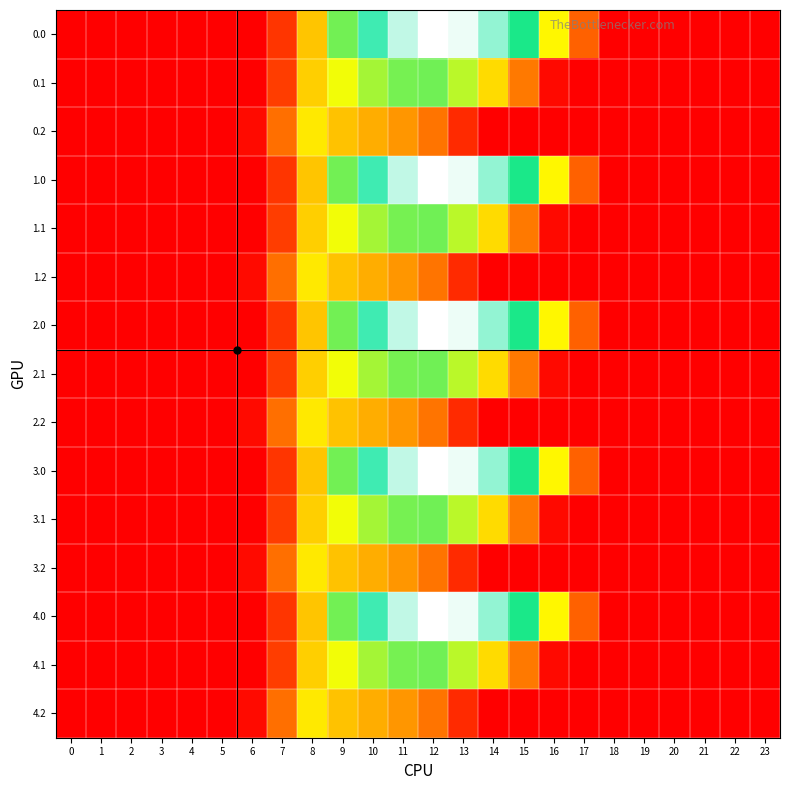

Reading right to left, list all the values displayed in this chart.

0.0: 23=0.0	22=0.0	21=0.0	20=0.0	19=0.0	18=0.0	17=243.5	16=613.0	15=911.8	14=1128.6	13=1237.4	12=1261.6	11=1185.2	10=1023.2	9=804.0	8=489.3	7=134.3	6=0.0	5=0.0	4=0.0	3=0.0	2=0.0	1=0.0	0=0.0
0.1: 23=0.0	22=0.0	21=0.0	20=0.0	19=0.0	18=0.0	17=0.0	16=26.8	15=301.4	14=544.1	13=715.3	12=806.9	11=800.2	10=742.1	9=646.9	8=514.8	7=153.2	6=0.0	5=0.0	4=0.0	3=0.0	2=0.0	1=0.0	0=0.0
0.2: 23=0.0	22=0.0	21=0.0	20=0.0	19=0.0	18=0.0	17=0.0	16=0.0	15=0.0	14=0.0	13=107.8	12=289.5	11=374.4	10=430.5	9=480.7	8=576.6	7=276.9	6=29.3	5=0.0	4=0.0	3=0.0	2=0.0	1=0.0	0=0.0
1.0: 23=0.0	22=0.0	21=0.0	20=0.0	19=0.0	18=0.0	17=243.5	16=613.0	15=911.8	14=1128.6	13=1237.4	12=1261.6	11=1185.2	10=1023.2	9=804.0	8=489.3	7=134.3	6=0.0	5=0.0	4=0.0	3=0.0	2=0.0	1=0.0	0=0.0
1.1: 23=0.0	22=0.0	21=0.0	20=0.0	19=0.0	18=0.0	17=0.0	16=26.8	15=301.4	14=544.1	13=715.3	12=806.9	11=800.2	10=742.1	9=646.9	8=514.8	7=153.2	6=0.0	5=0.0	4=0.0	3=0.0	2=0.0	1=0.0	0=0.0
1.2: 23=0.0	22=0.0	21=0.0	20=0.0	19=0.0	18=0.0	17=0.0	16=0.0	15=0.0	14=0.0	13=107.8	12=289.5	11=374.4	10=430.5	9=480.7	8=576.6	7=276.9	6=29.3	5=0.0	4=0.0	3=0.0	2=0.0	1=0.0	0=0.0
2.0: 23=0.0	22=0.0	21=0.0	20=0.0	19=0.0	18=0.0	17=243.5	16=613.0	15=911.8	14=1128.6	13=1237.4	12=1261.6	11=1185.2	10=1023.2	9=804.0	8=489.3	7=134.3	6=0.0	5=0.0	4=0.0	3=0.0	2=0.0	1=0.0	0=0.0
2.1: 23=0.0	22=0.0	21=0.0	20=0.0	19=0.0	18=0.0	17=0.0	16=26.8	15=301.4	14=544.1	13=715.3	12=806.9	11=800.2	10=742.1	9=646.9	8=514.8	7=153.2	6=0.0	5=0.0	4=0.0	3=0.0	2=0.0	1=0.0	0=0.0
2.2: 23=0.0	22=0.0	21=0.0	20=0.0	19=0.0	18=0.0	17=0.0	16=0.0	15=0.0	14=0.0	13=107.8	12=289.5	11=374.4	10=430.5	9=480.7	8=576.6	7=276.9	6=29.3	5=0.0	4=0.0	3=0.0	2=0.0	1=0.0	0=0.0
3.0: 23=0.0	22=0.0	21=0.0	20=0.0	19=0.0	18=0.0	17=243.5	16=613.0	15=911.8	14=1128.6	13=1237.4	12=1261.6	11=1185.2	10=1023.2	9=804.0	8=489.3	7=134.3	6=0.0	5=0.0	4=0.0	3=0.0	2=0.0	1=0.0	0=0.0
3.1: 23=0.0	22=0.0	21=0.0	20=0.0	19=0.0	18=0.0	17=0.0	16=26.8	15=301.4	14=544.1	13=715.3	12=806.9	11=800.2	10=742.1	9=646.9	8=514.8	7=153.2	6=0.0	5=0.0	4=0.0	3=0.0	2=0.0	1=0.0	0=0.0
3.2: 23=0.0	22=0.0	21=0.0	20=0.0	19=0.0	18=0.0	17=0.0	16=0.0	15=0.0	14=0.0	13=107.8	12=289.5	11=374.4	10=430.5	9=480.7	8=576.6	7=276.9	6=29.3	5=0.0	4=0.0	3=0.0	2=0.0	1=0.0	0=0.0
4.0: 23=0.0	22=0.0	21=0.0	20=0.0	19=0.0	18=0.0	17=243.5	16=613.0	15=911.8	14=1128.6	13=1237.4	12=1261.6	11=1185.2	10=1023.2	9=804.0	8=489.3	7=134.3	6=0.0	5=0.0	4=0.0	3=0.0	2=0.0	1=0.0	0=0.0
4.1: 23=0.0	22=0.0	21=0.0	20=0.0	19=0.0	18=0.0	17=0.0	16=26.8	15=301.4	14=544.1	13=715.3	12=806.9	11=800.2	10=742.1	9=646.9	8=514.8	7=153.2	6=0.0	5=0.0	4=0.0	3=0.0	2=0.0	1=0.0	0=0.0
4.2: 23=0.0	22=0.0	21=0.0	20=0.0	19=0.0	18=0.0	17=0.0	16=0.0	15=0.0	14=0.0	13=107.8	12=289.5	11=374.4	10=430.5	9=480.7	8=576.6	7=276.9	6=29.3	5=0.0	4=0.0	3=0.0	2=0.0	1=0.0	0=0.0